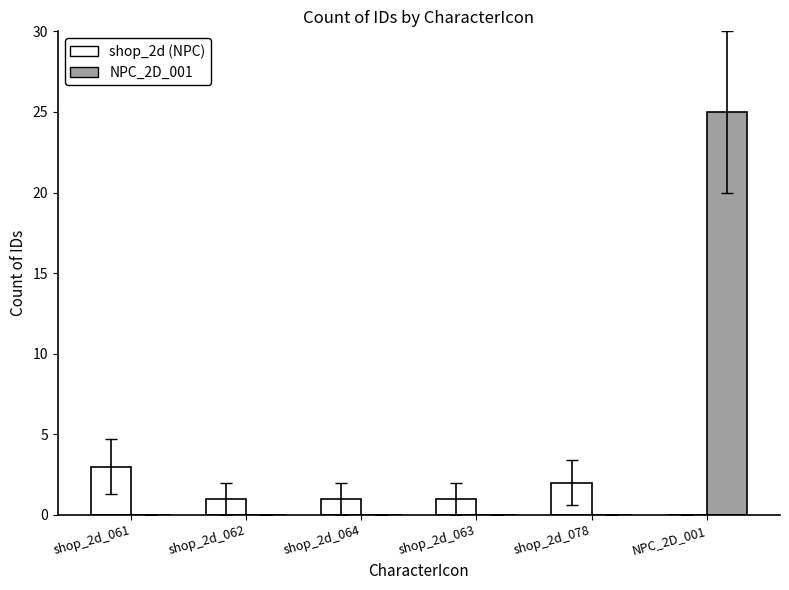

Count the shop_2d (NPC) values in the range 1 to 2.

4